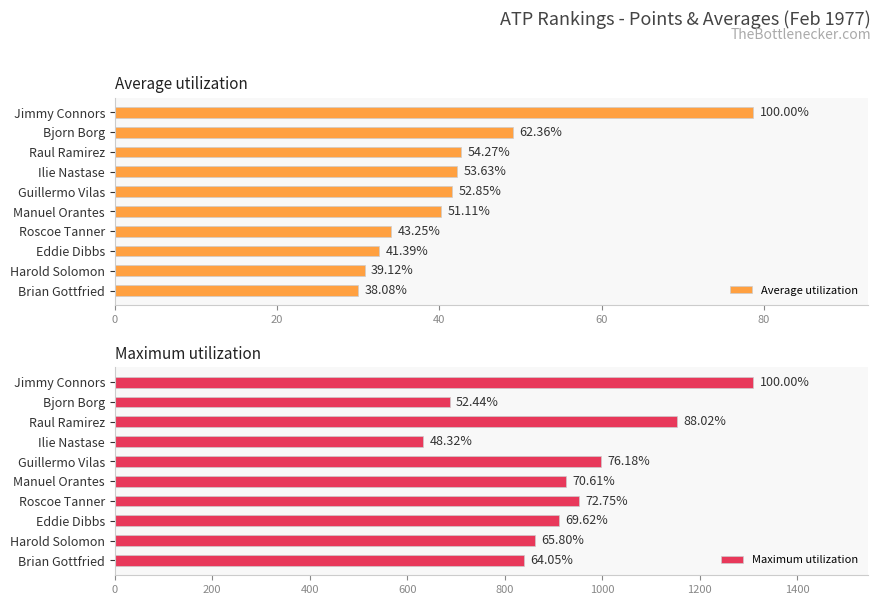

Reading left to right, list all the values displayed in this chart.

Average utilization: 78.7	49.1	42.7	42.2	41.6	40.2	34.0	32.6	30.8	30.0
Maximum utilization: 1310.0	687.0	1153.0	633.0	998.0	925.0	953.0	912.0	862.0	839.0